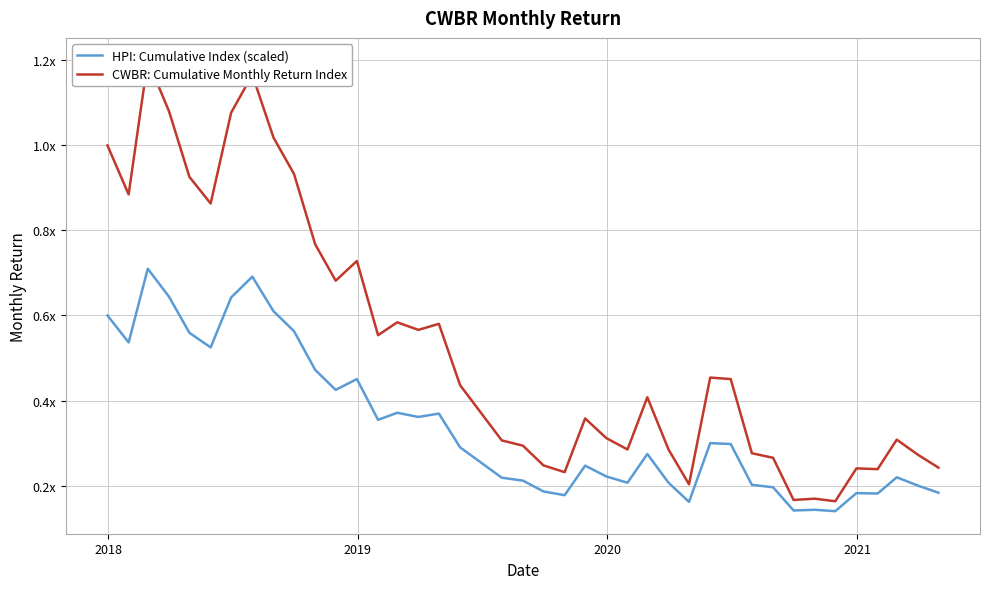

Does the chart have visible grid lines?

Yes